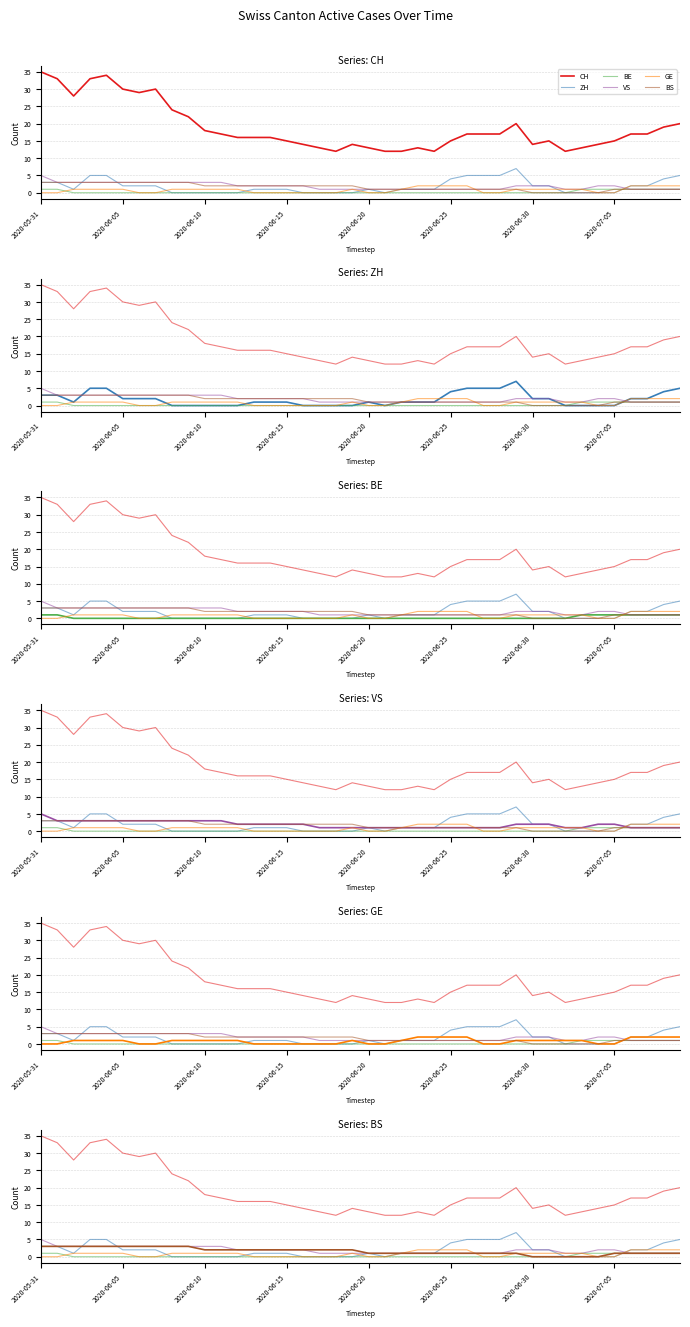

At 38, list the series in order from smallest to largest.

BE, VS, BS, GE, ZH, CH